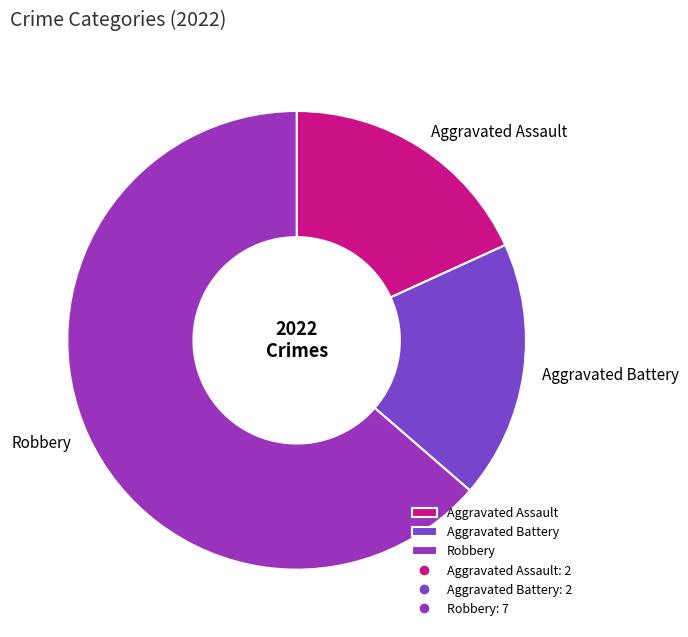

Do Aggravated Battery and Aggravated Assault together represent more than half of the pie?

No